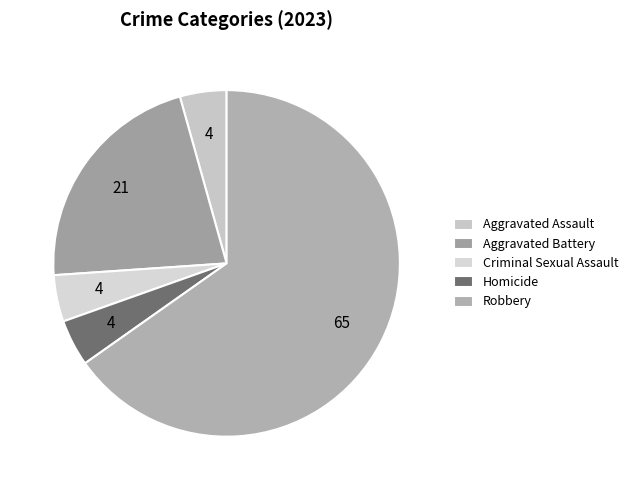

Which slice represents more than half of the pie?

Robbery